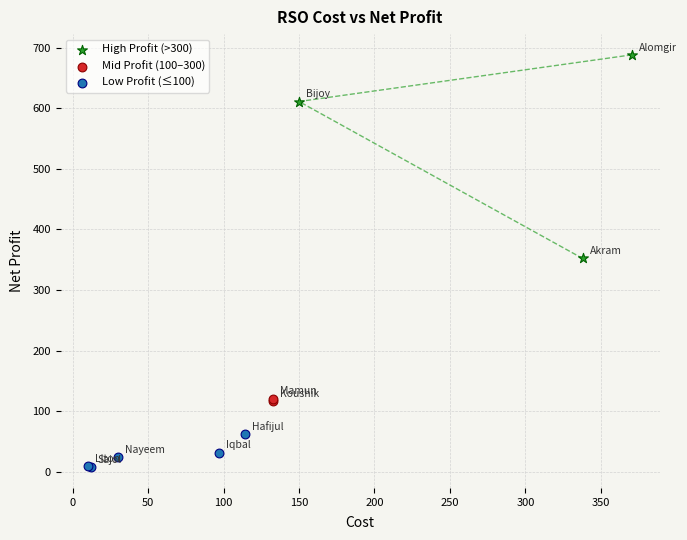

What are all the series names shown in the legend?

High Profit (>300), Mid Profit (100–300), Low Profit (≤100)